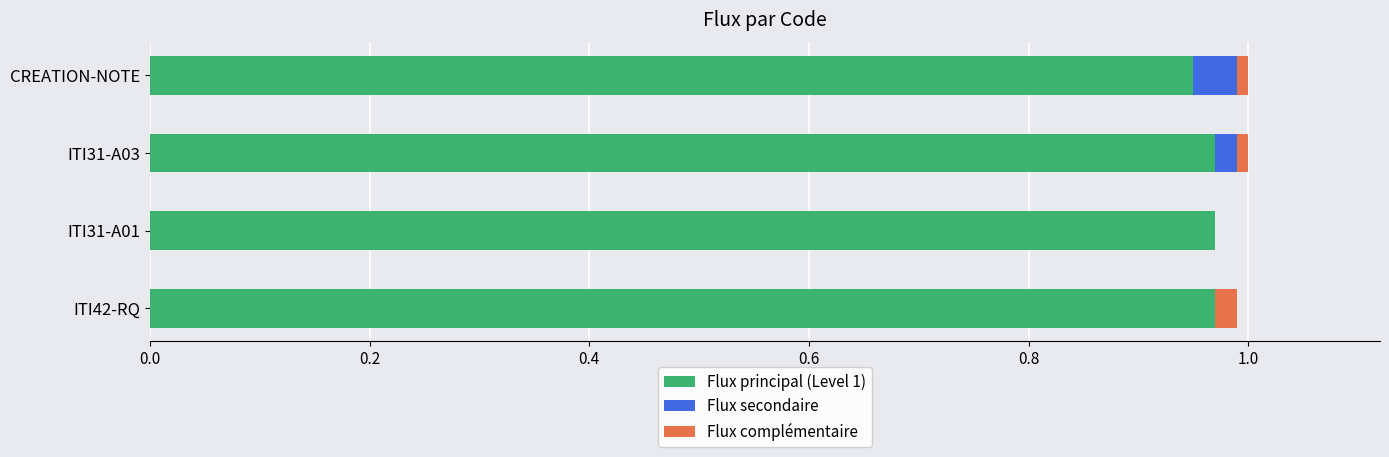

The value of Flux principal (Level 1) at ITI31-A01 is 1.4. True or false?

False